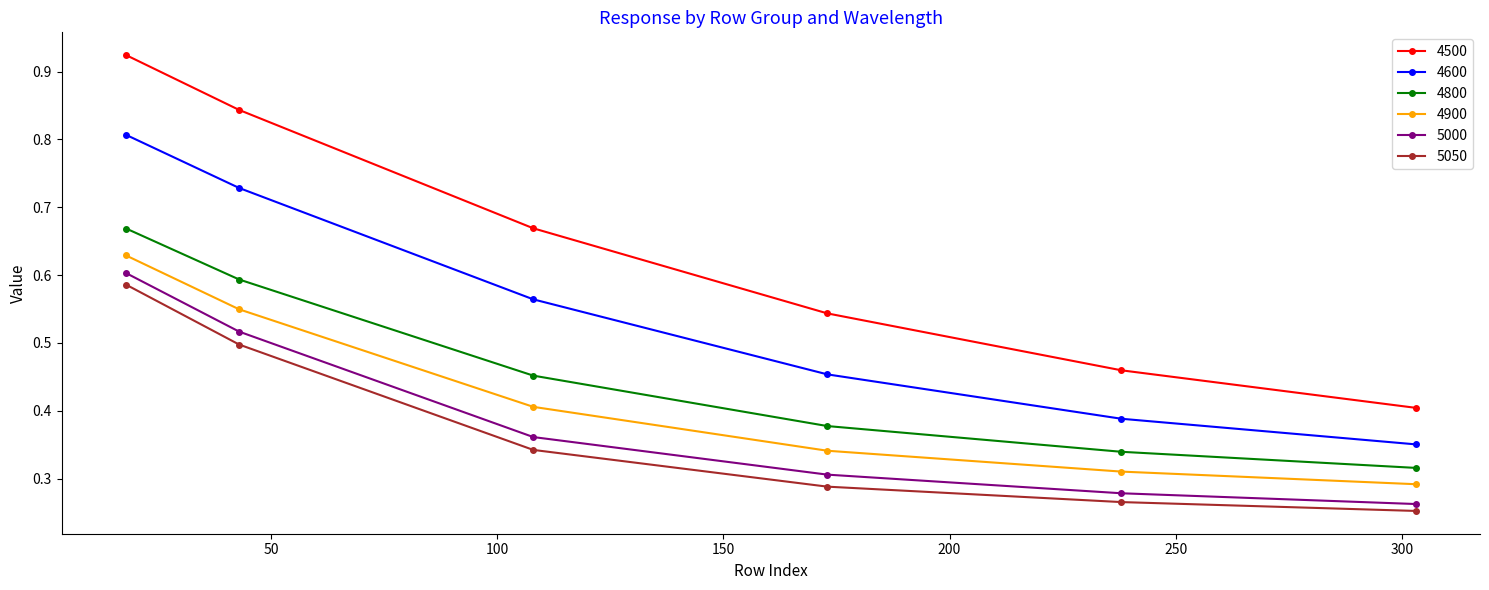

Which series has the largest total across all categories?

4500